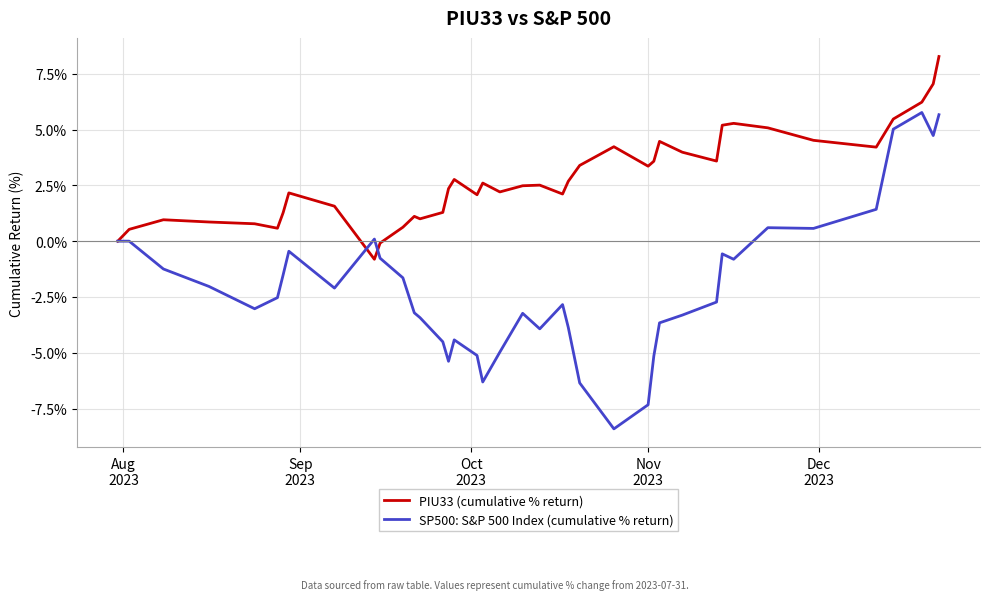

What is the minimum value for SP500: S&P 500 Index (cumulative % return)?

-8.4